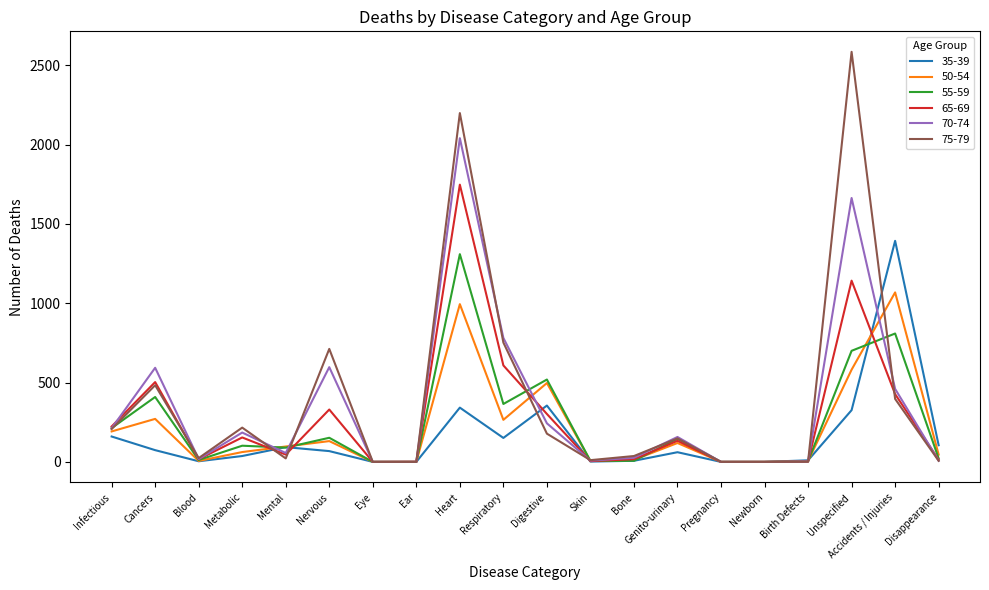

After their last crossing, which series has the higher values: 55-59 or 35-39?

35-39